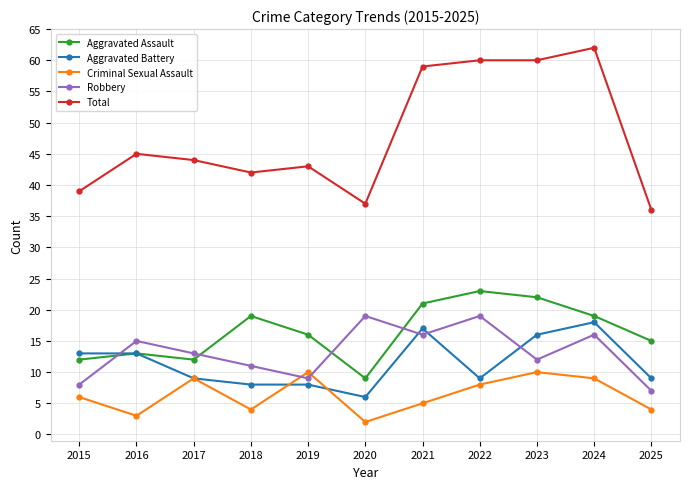

What is the spread (max minus min) of values at 2019?

35